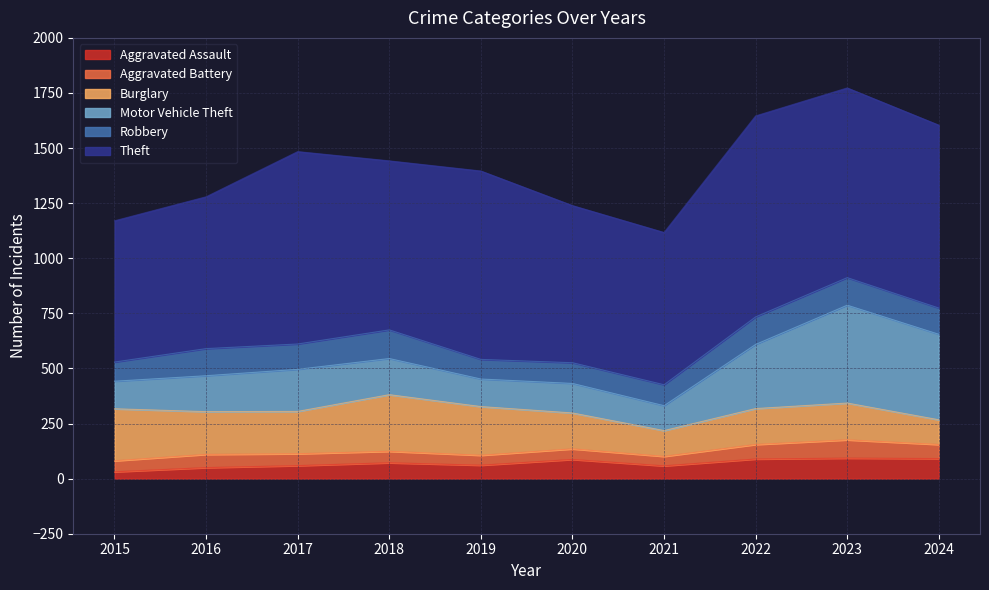

What is the maximum value shown in the chart?

912